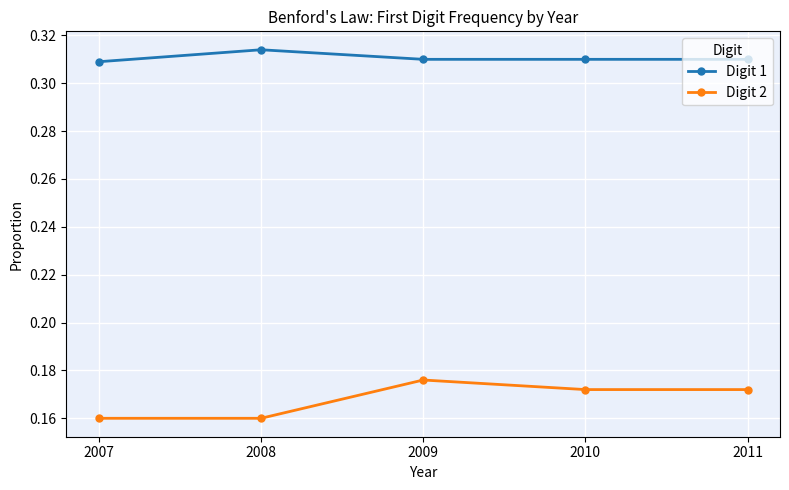

Is it true that Digit 1 equals 0.1 at 2009?

False